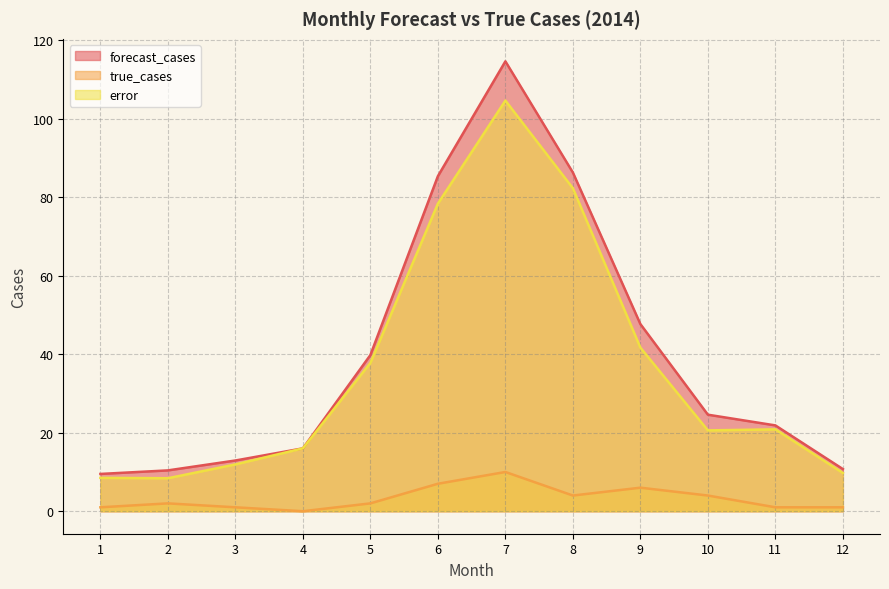

The value of true_cases at 11 is 1.0. True or false?

True